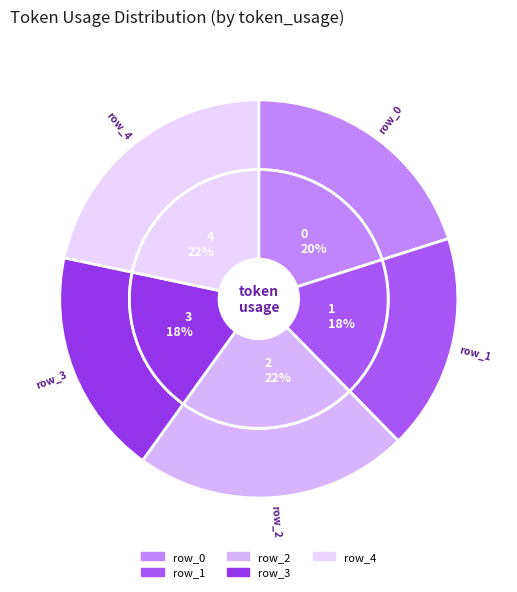

How many segments does this pie chart have?

5